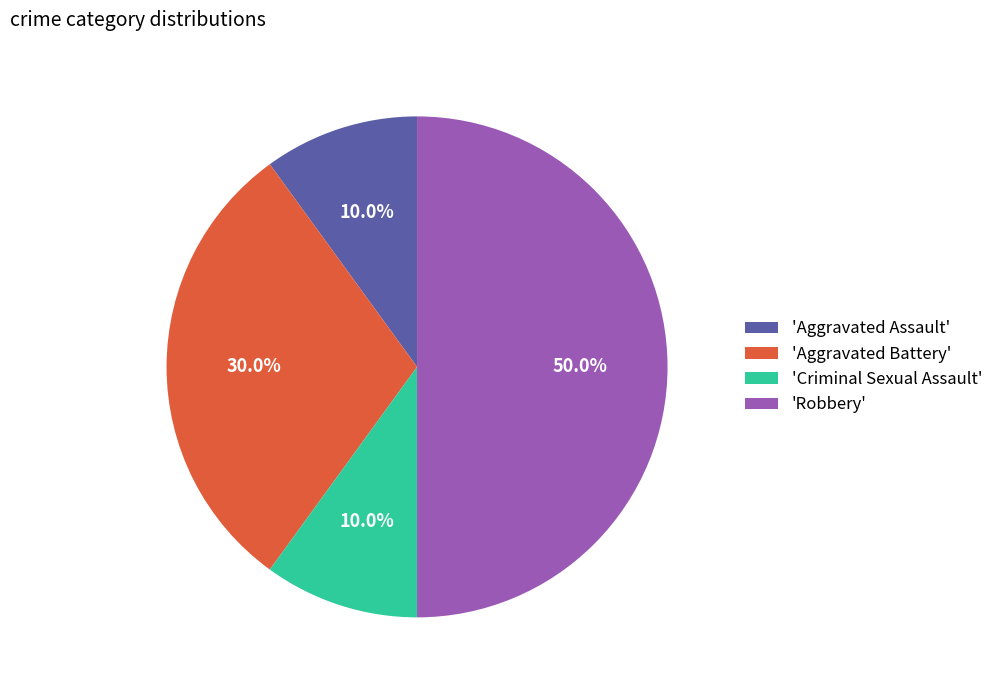

Does 'Criminal Sexual Assault' represent more than half of the total?

No